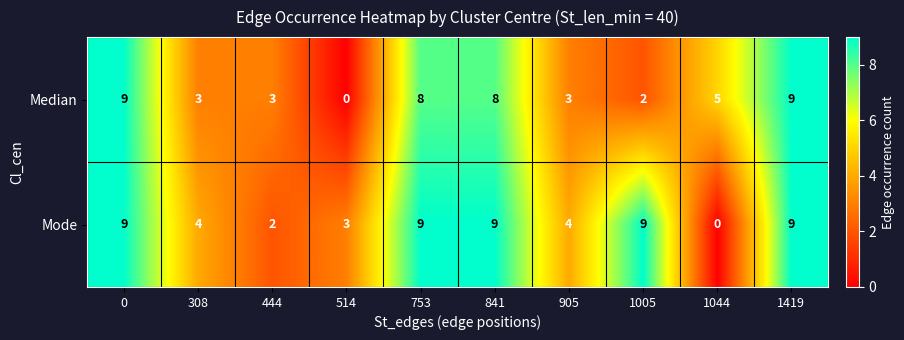

How many distinct data groups are displayed?

2